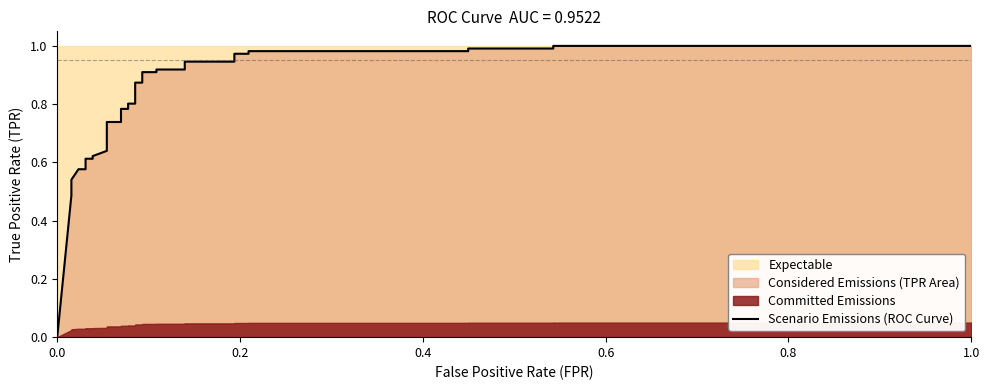

Does the chart have visible grid lines?

No